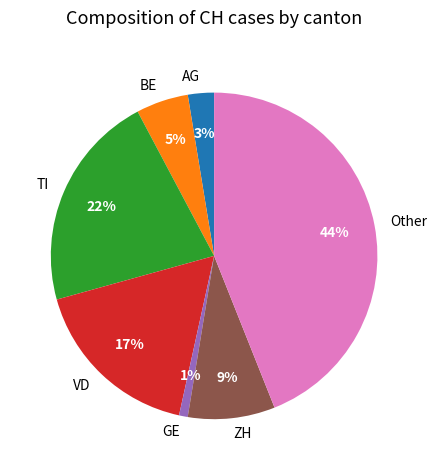

Does any single category account for the majority?

No